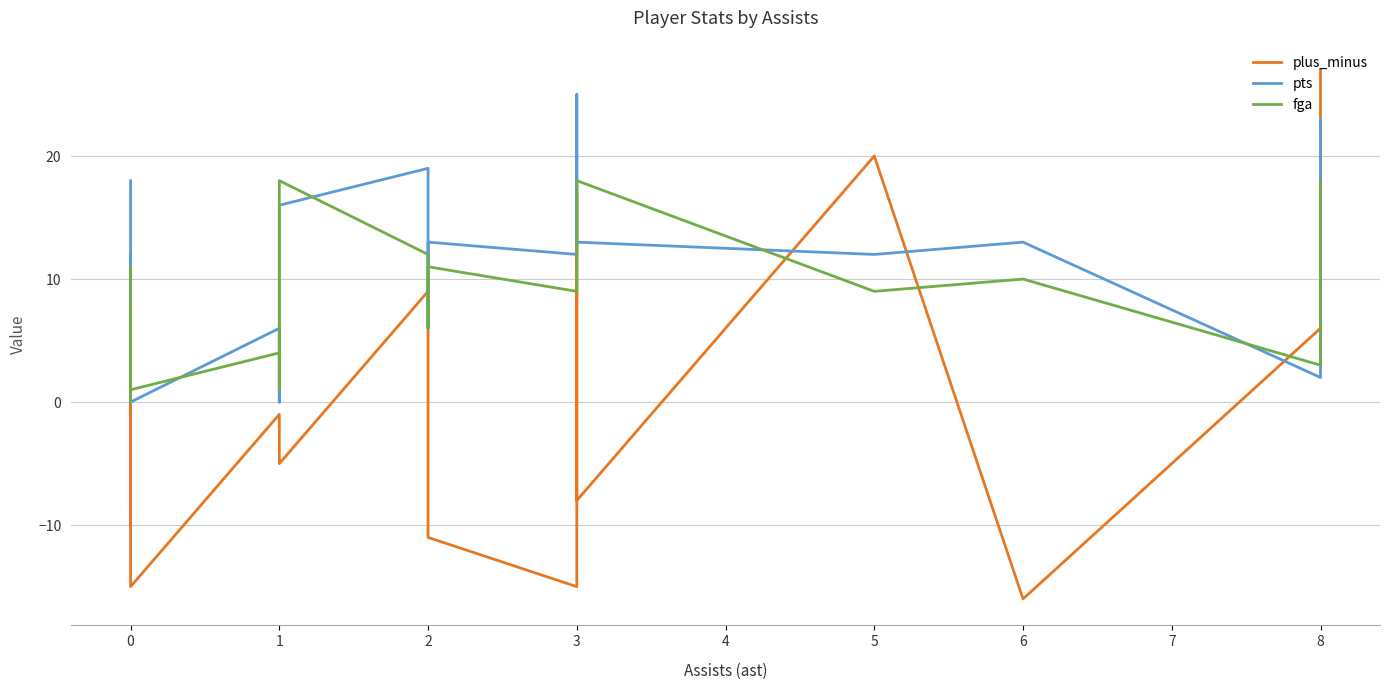

The plus_minus series shows 31 at 5. True or false?

False